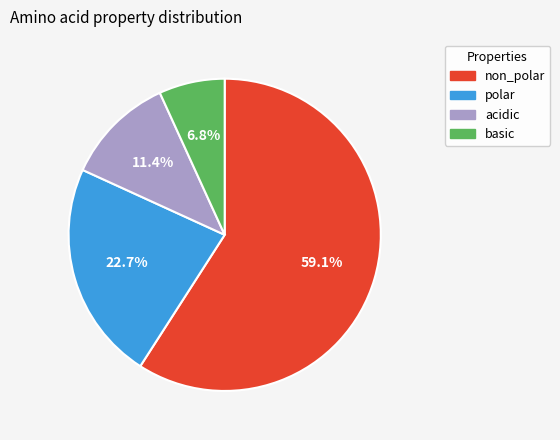

What percentage is NOT represented by non_polar?

40.9%